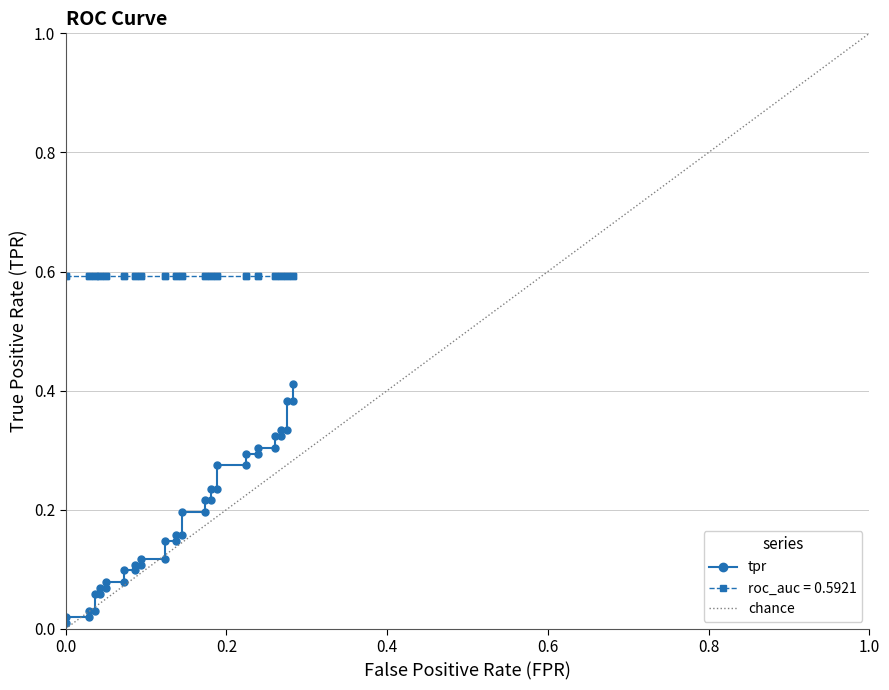

What is the value of the 31st point from the left?

0.3